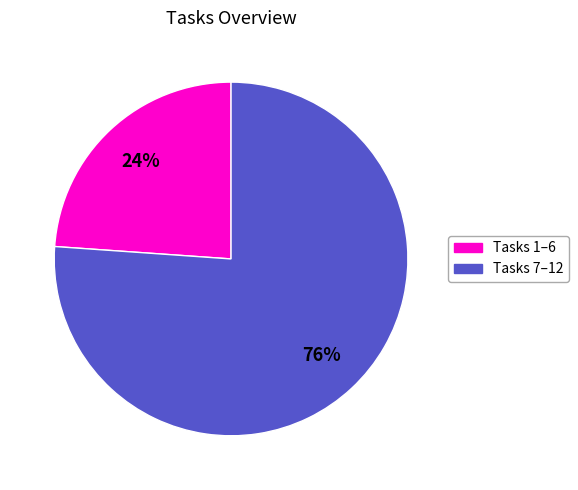

To the nearest percent, what is the difference between the largest and smallest slice percentages?

52%